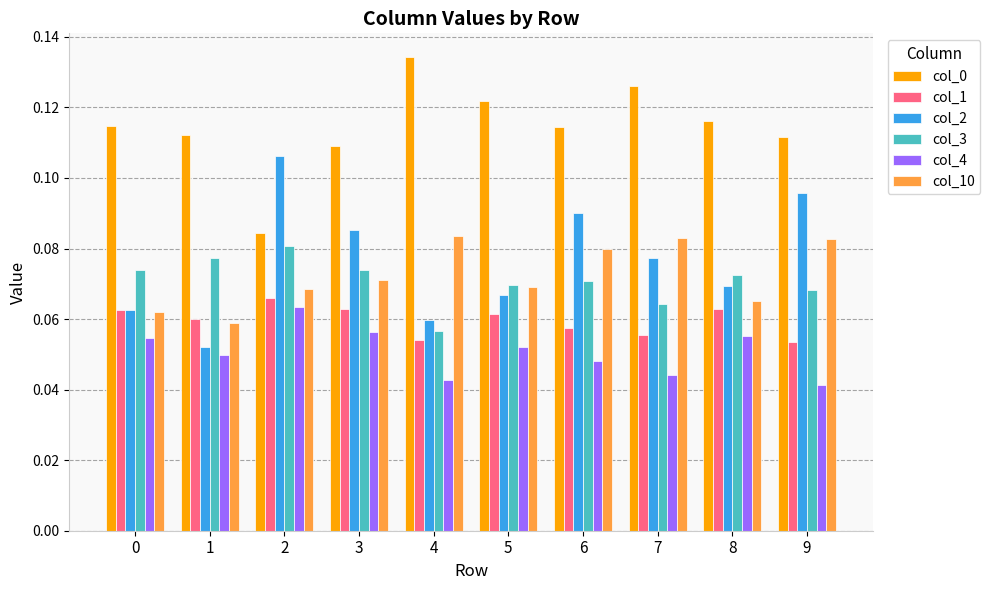

The col_0 series shows 0.0 at 2. True or false?

False